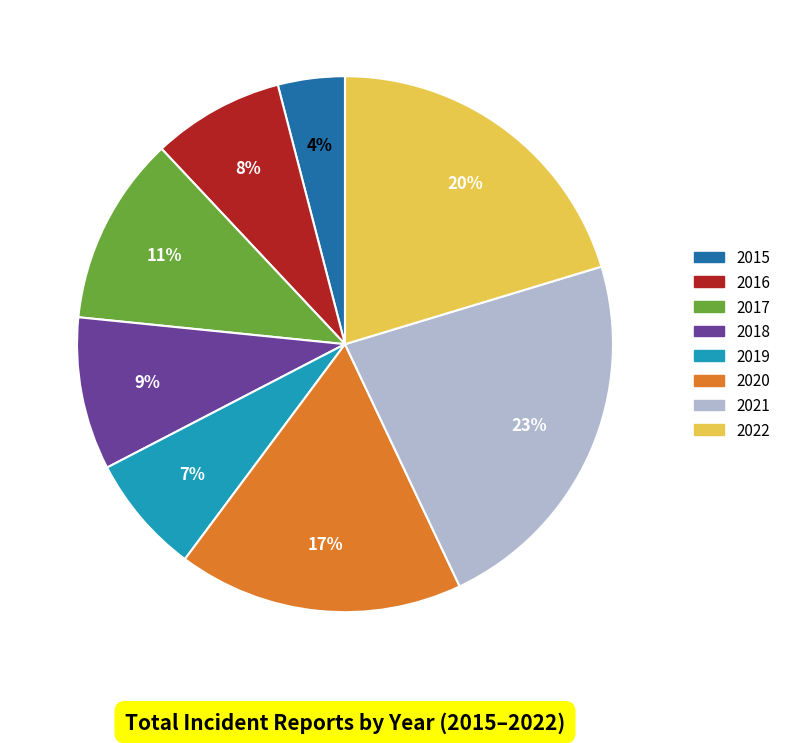

The 2022 slice represents 20% of the pie. True or false?

True